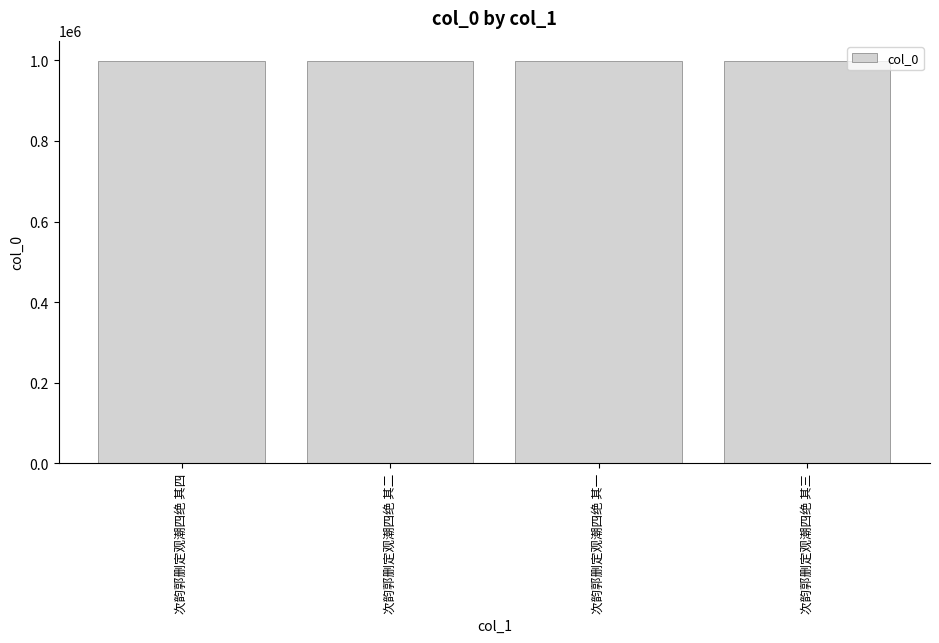

What is the approximate value at 次韵郭删定观潮四绝 其四?

998661